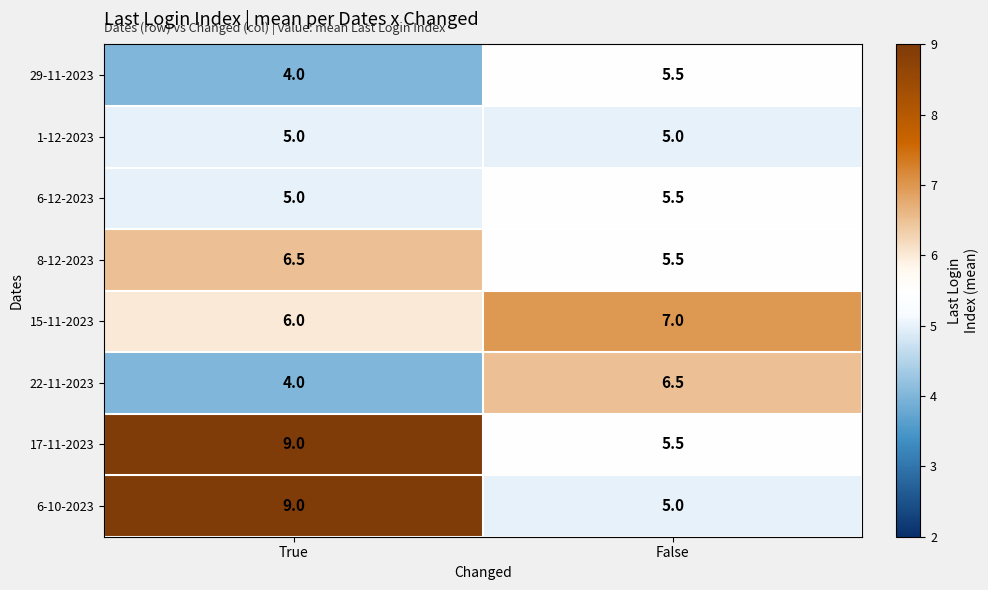

What is the lowest value of the 22-11-2023 series?

4.0